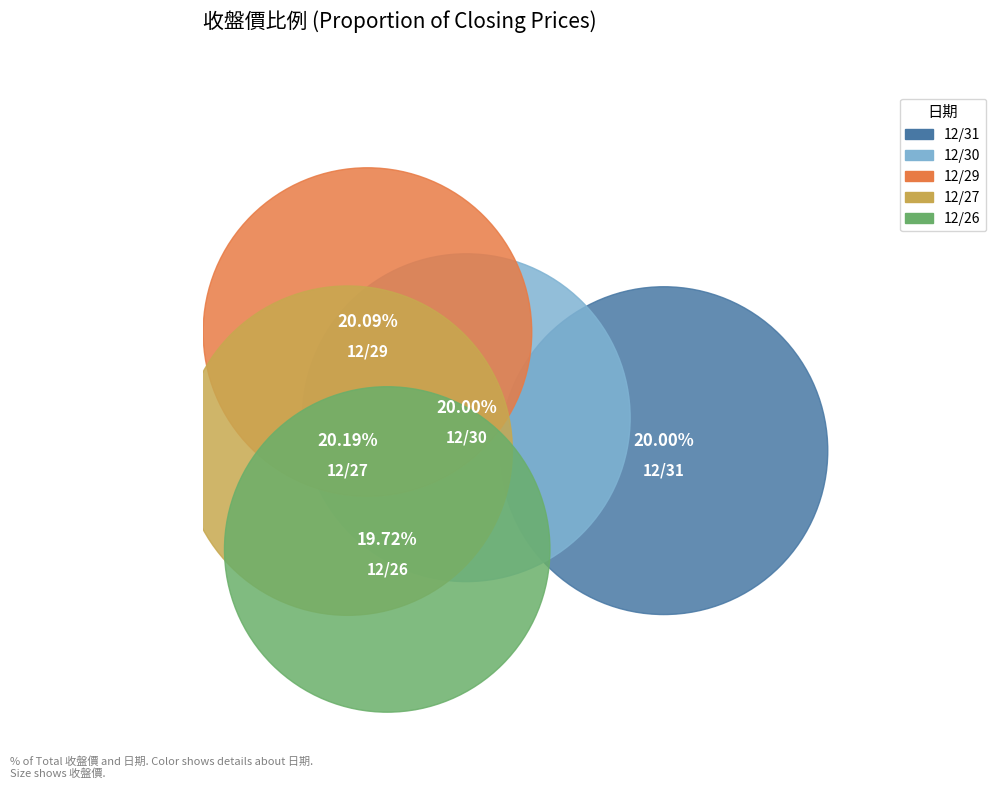

Which slice is the largest?

12/27